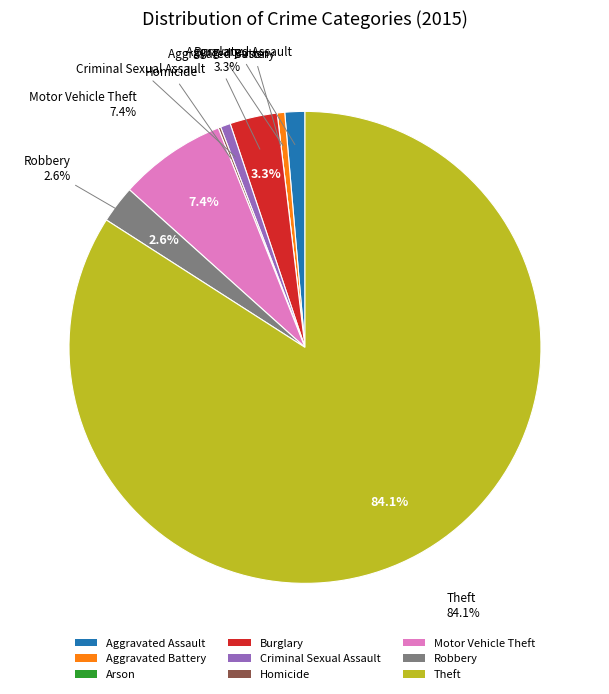

What percentage is the Burglary slice, to the nearest percent?

3%